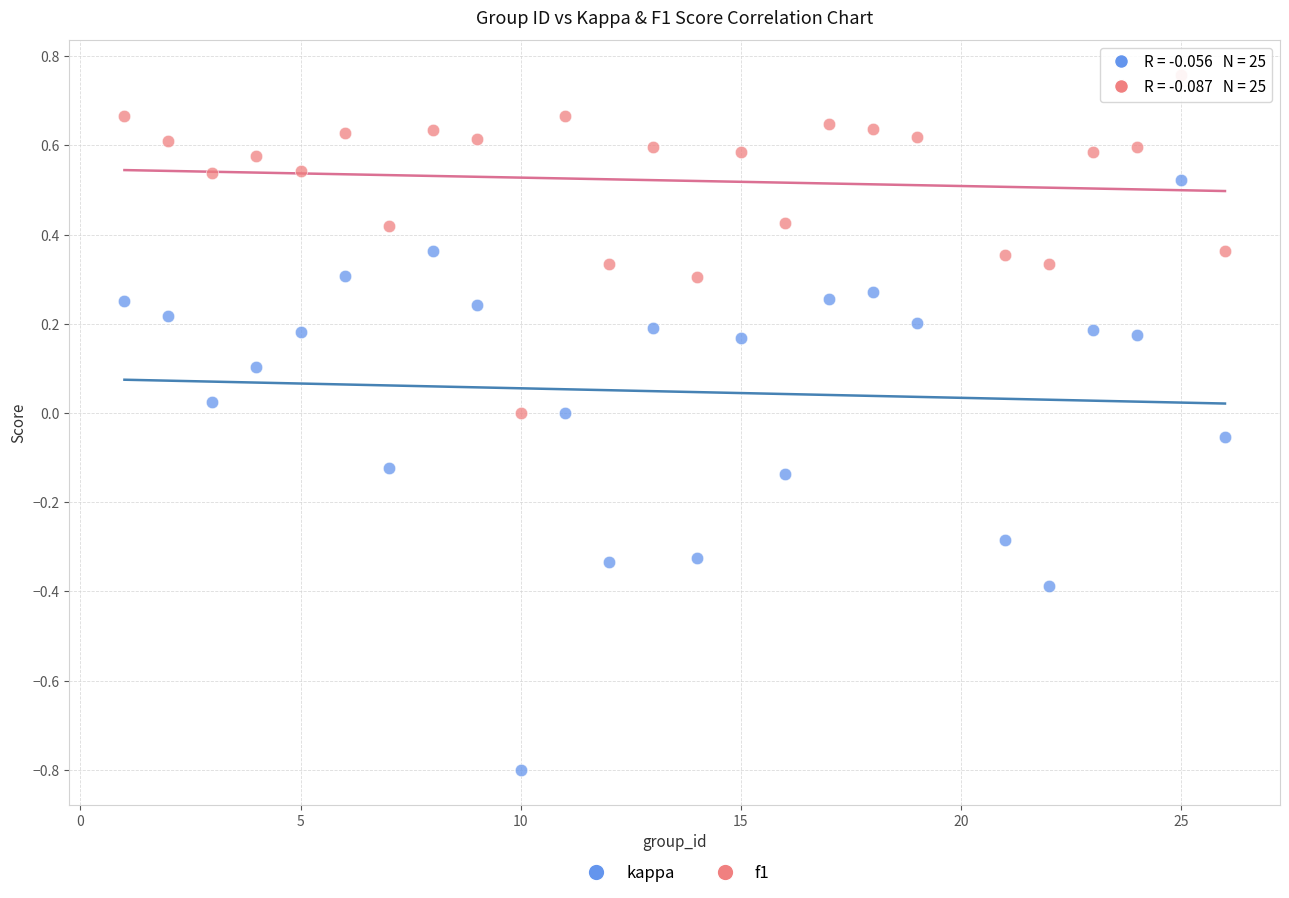

What is the X range (max minus min) for the scatter plot?

25.0